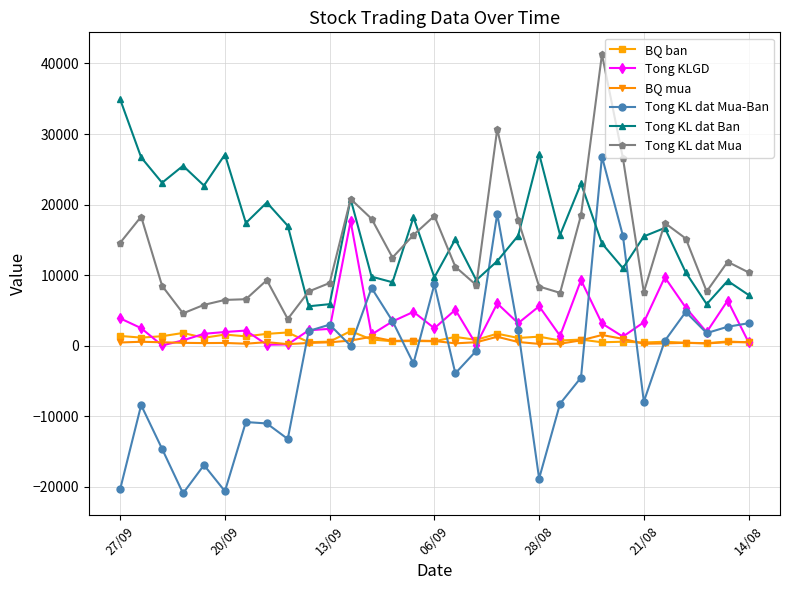

What is the lowest value of the Tong KL dat Ban series?

5600